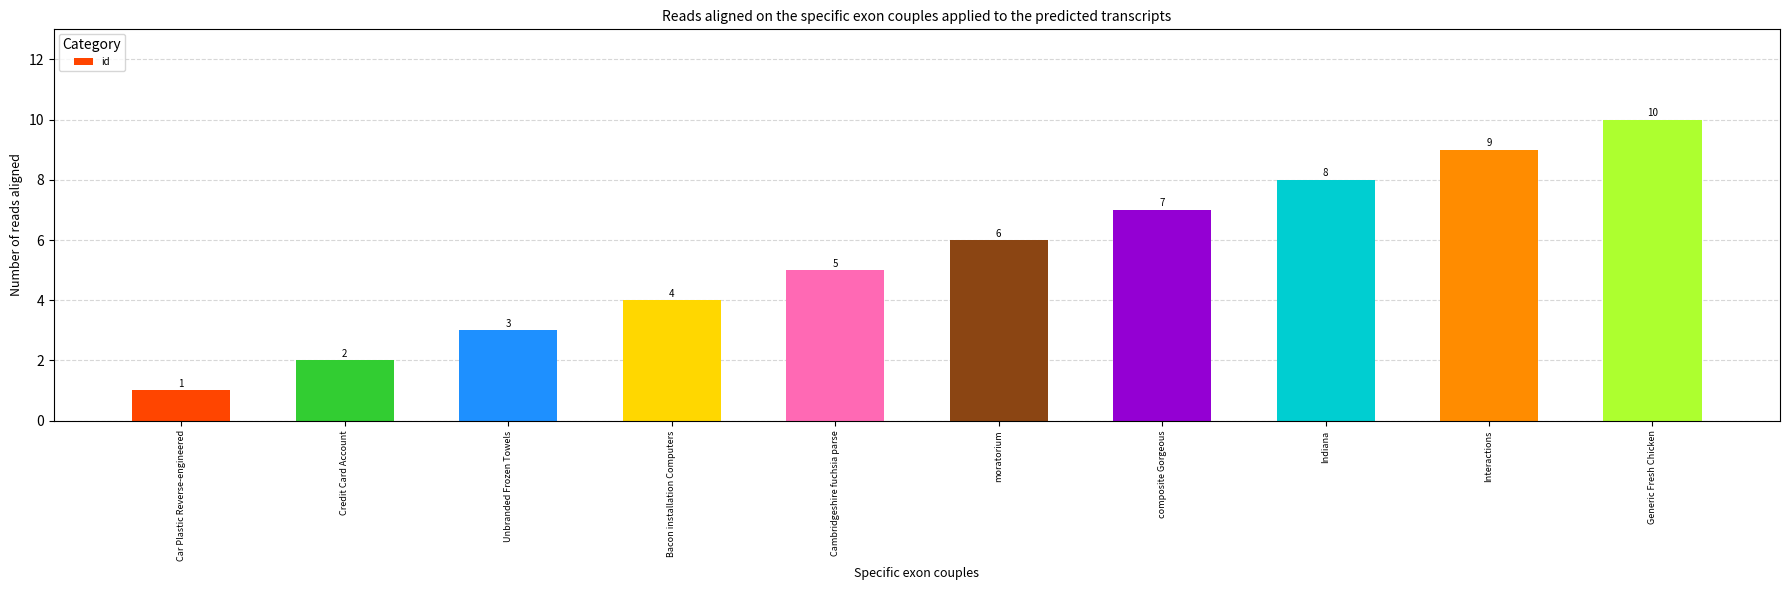

Approximately how many times larger is the value at Indiana compared to composite Gorgeous?

1.1